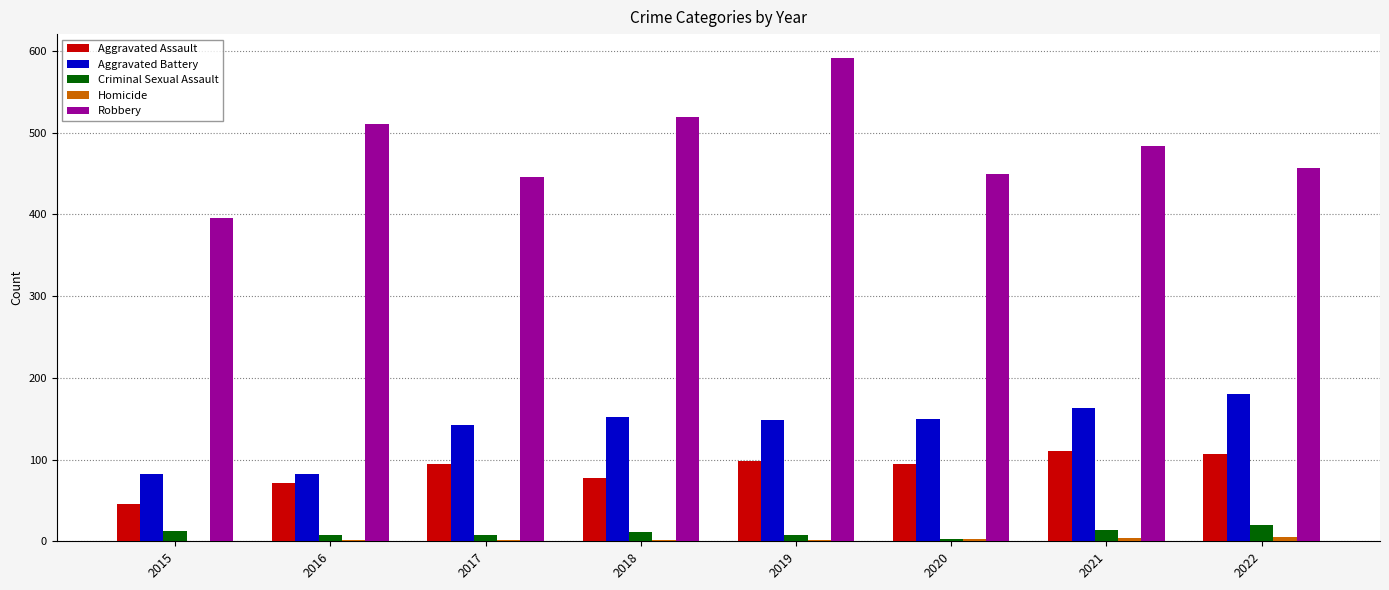

What is the spread (max minus min) of values at 2021?

480